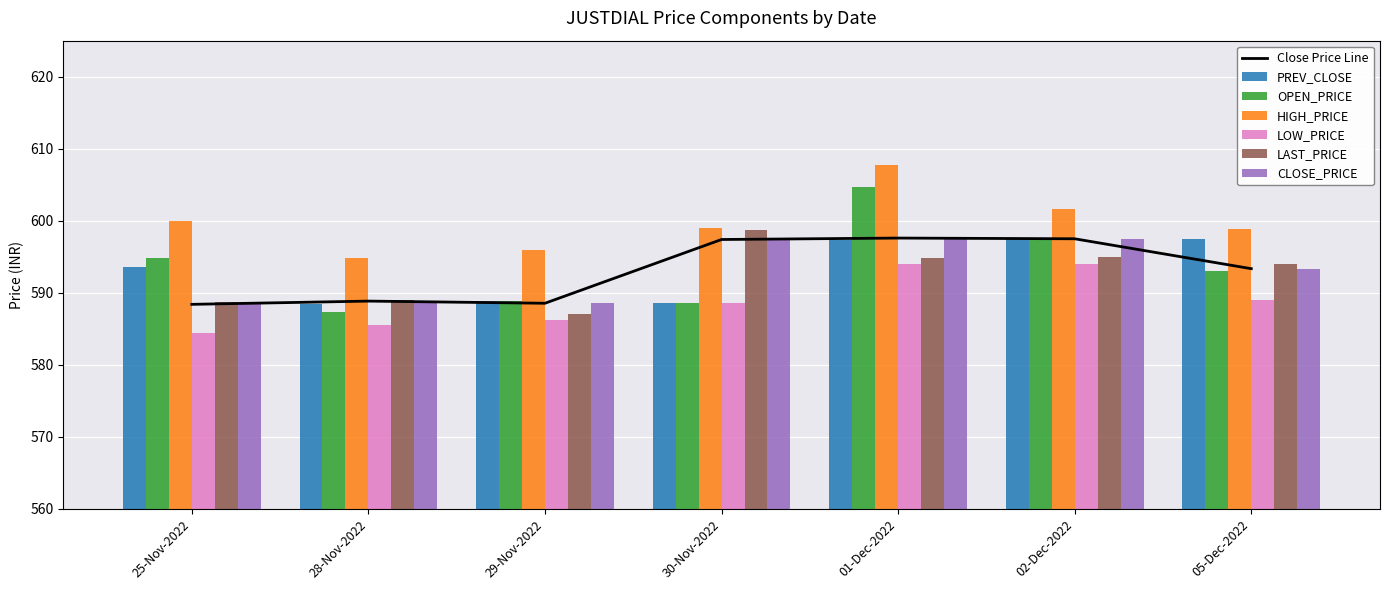

How many values in the OPEN_PRICE series are below 593?

3